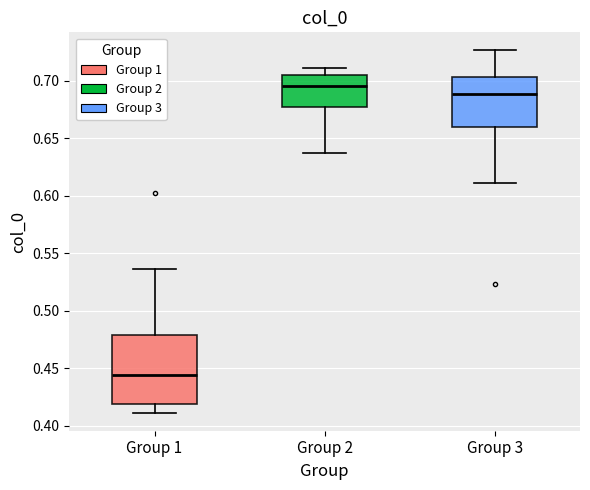

Which box's median line is the lowest?

Group 1